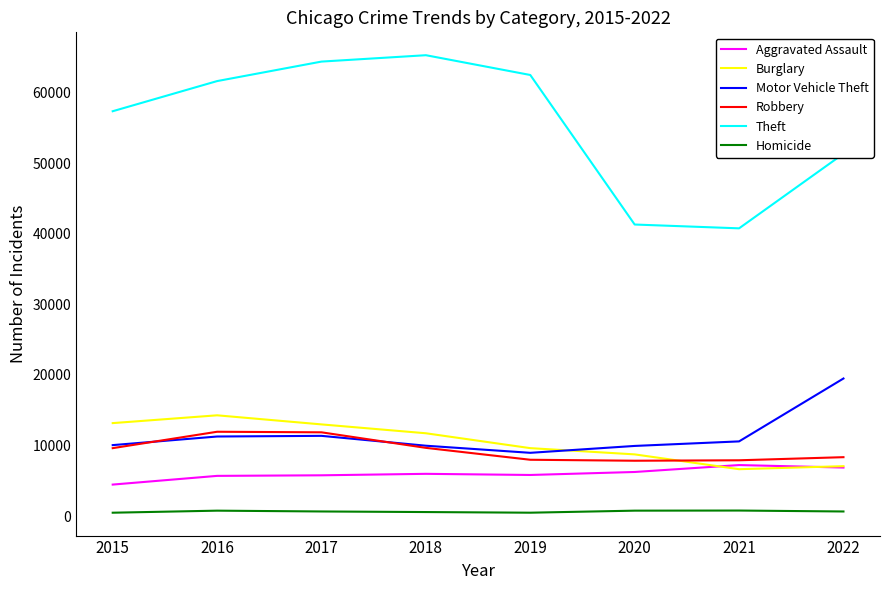

What is the difference between the maximum and minimum values in the Theft series?

24517